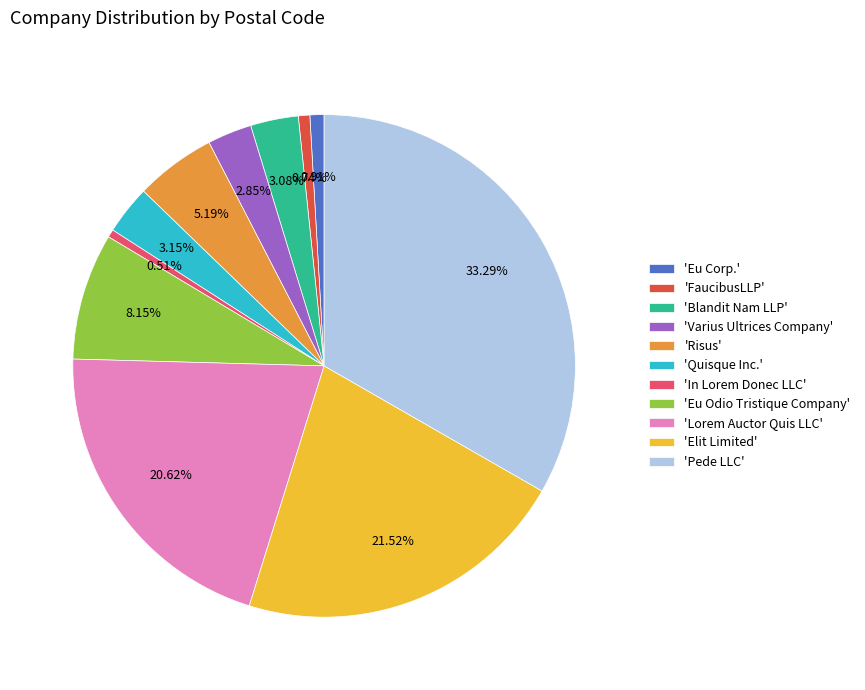

Do 'Risus' and 'Blandit Nam LLP' together represent more than half of the pie?

No